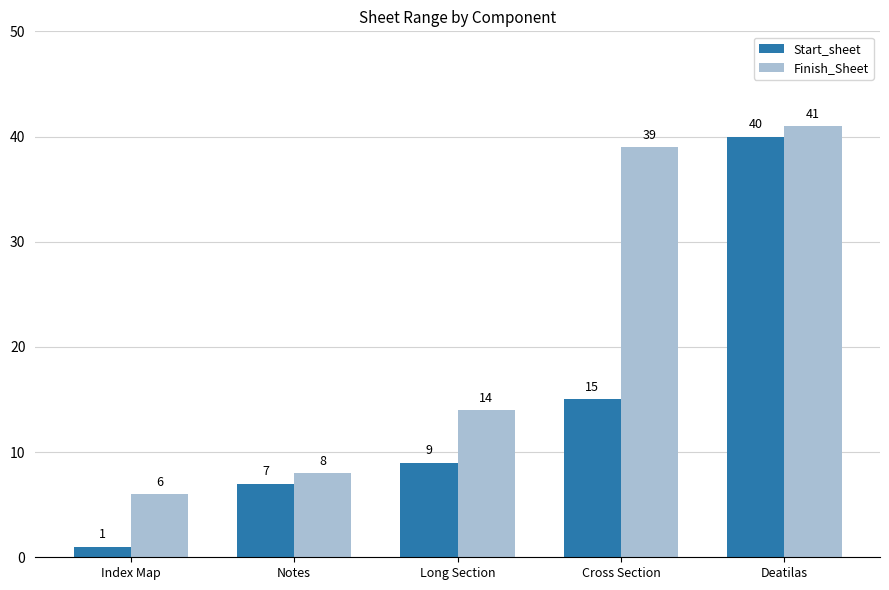

At which category is the sum across all series the highest?

Deatilas